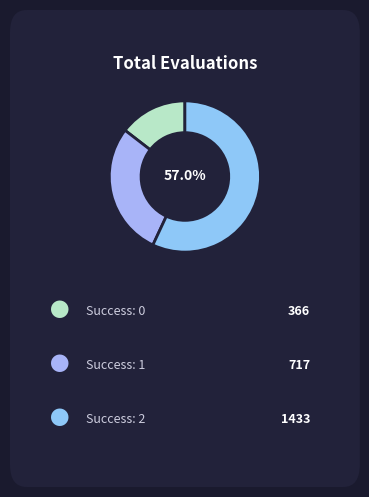

How many slices are in this pie chart?

3